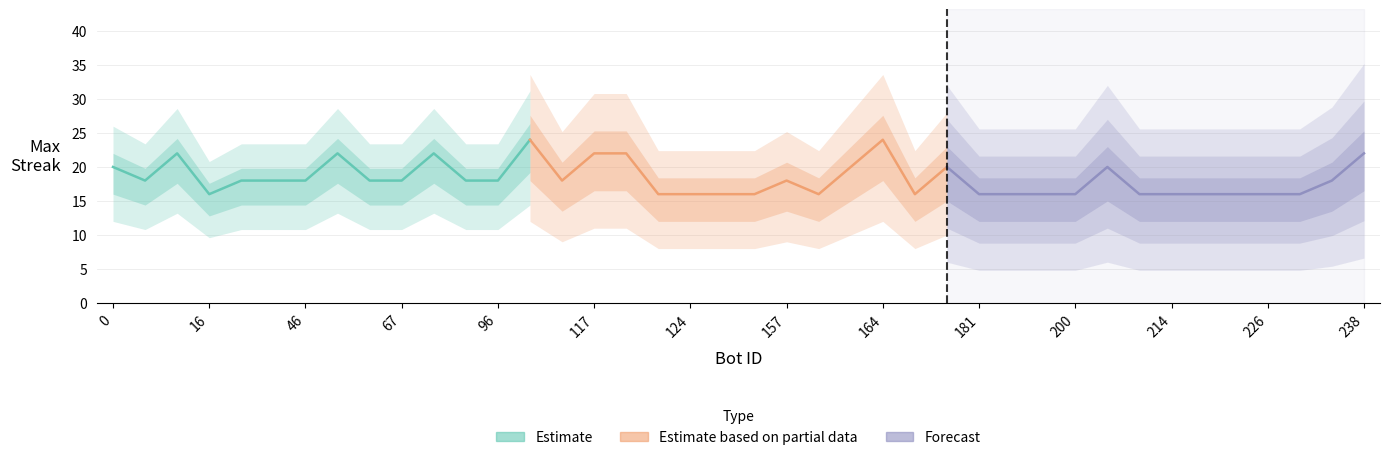

Which category has the lowest value in the Estimate series?

16